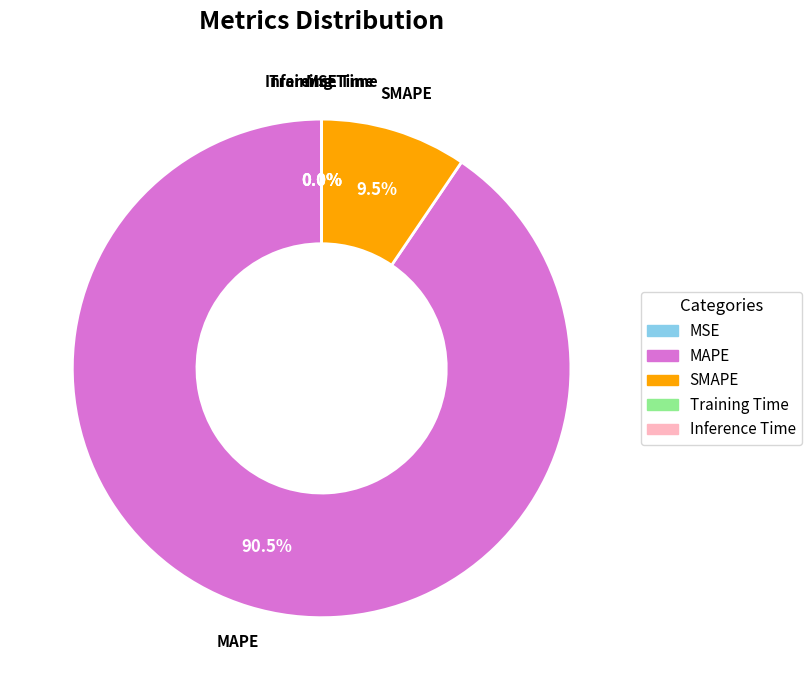

Is MAPE the majority of the pie?

Yes